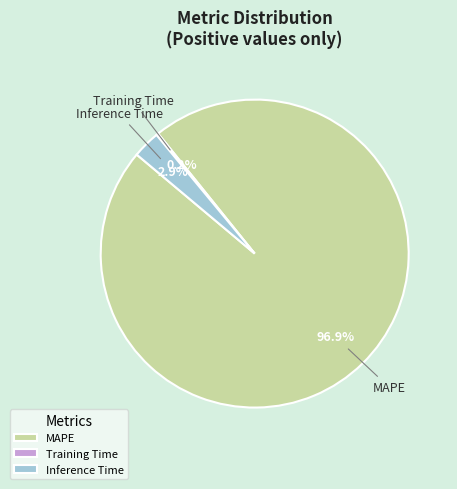

Which category has the biggest portion of the pie?

MAPE